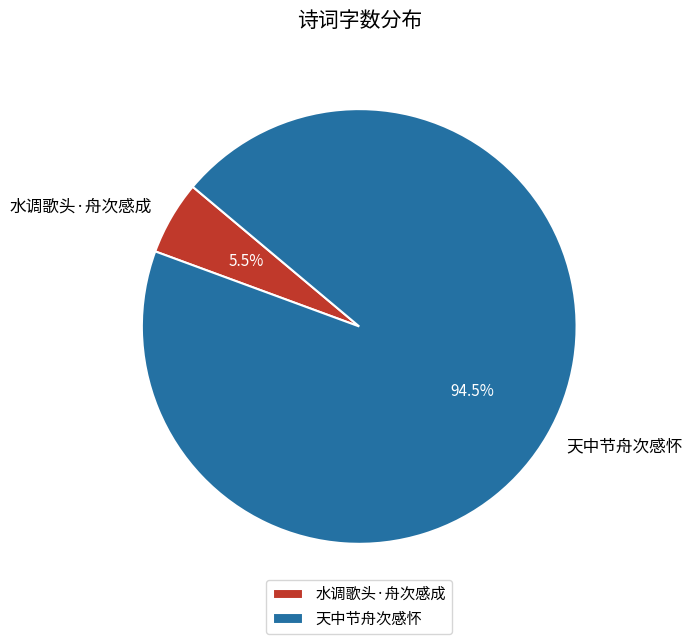

Between 水调歌头·舟次感成 and 天中节舟次感怀, which is larger?

天中节舟次感怀